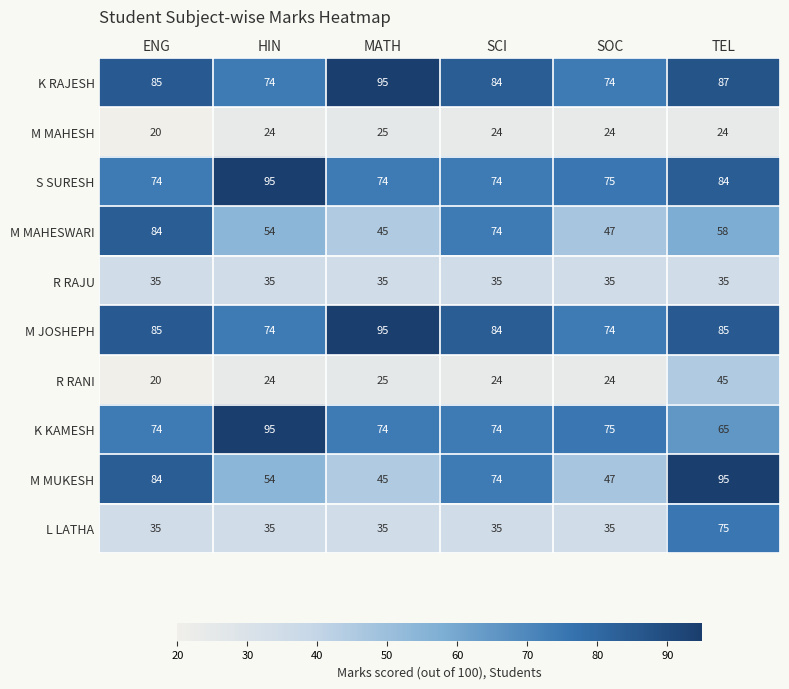

List the labels in order of M MAHESWARI value, smallest first.

MATH, SOC, HIN, TEL, SCI, ENG